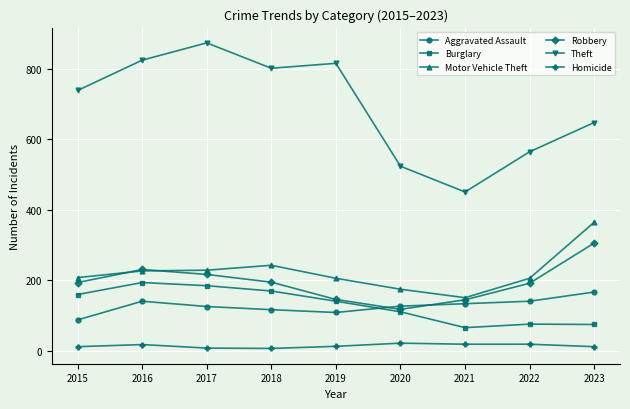

What is the value of the Robbery point at the 3rd from the left?

217